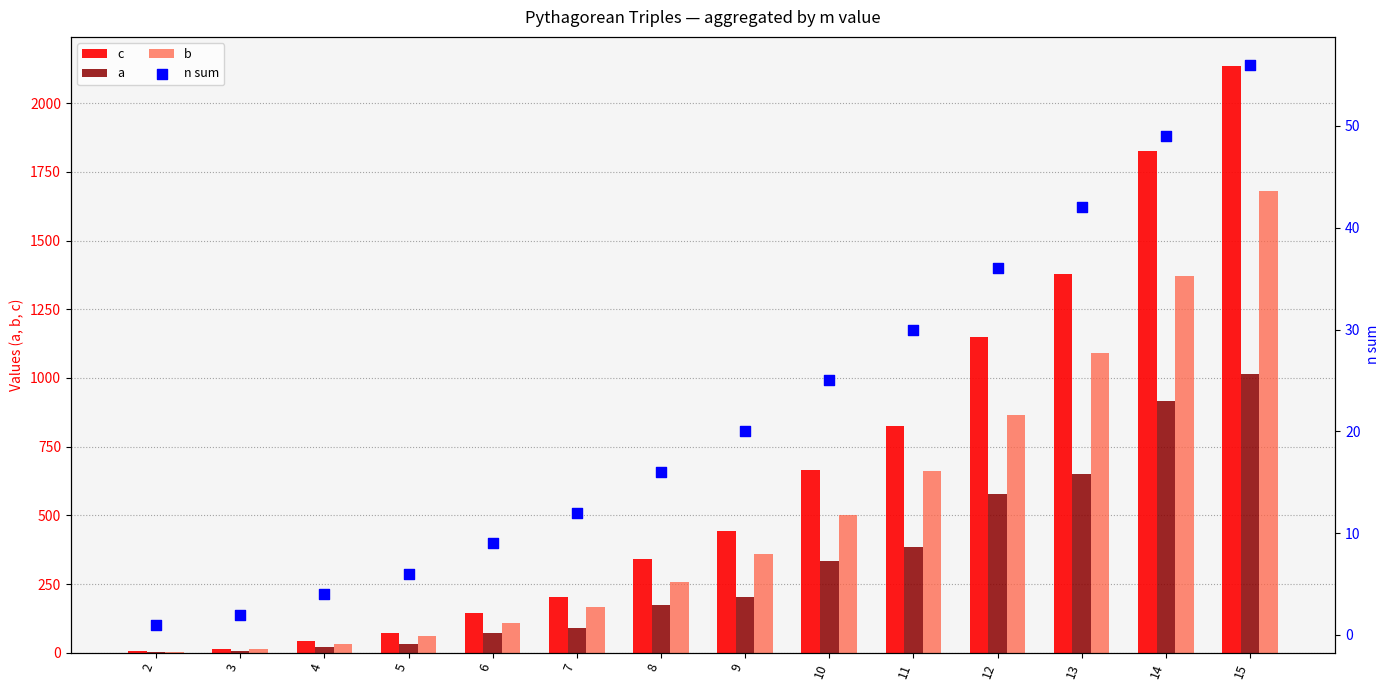

What is the total value across all series at 3?

32